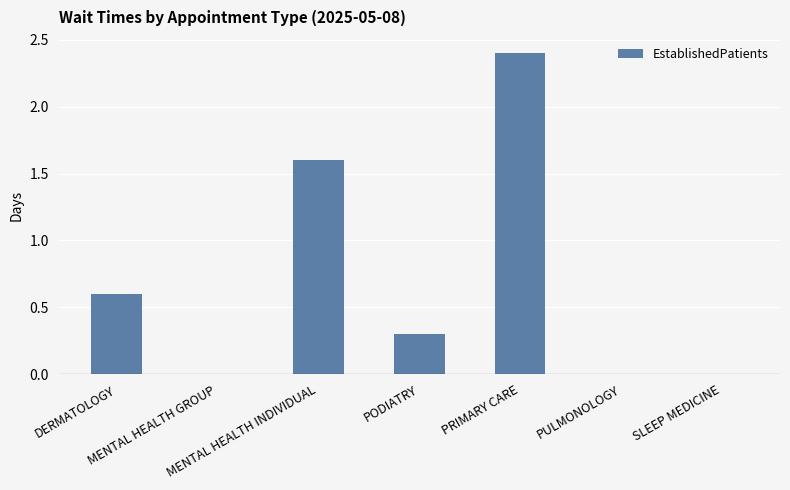

What is the maximum value shown in the chart?

2.4